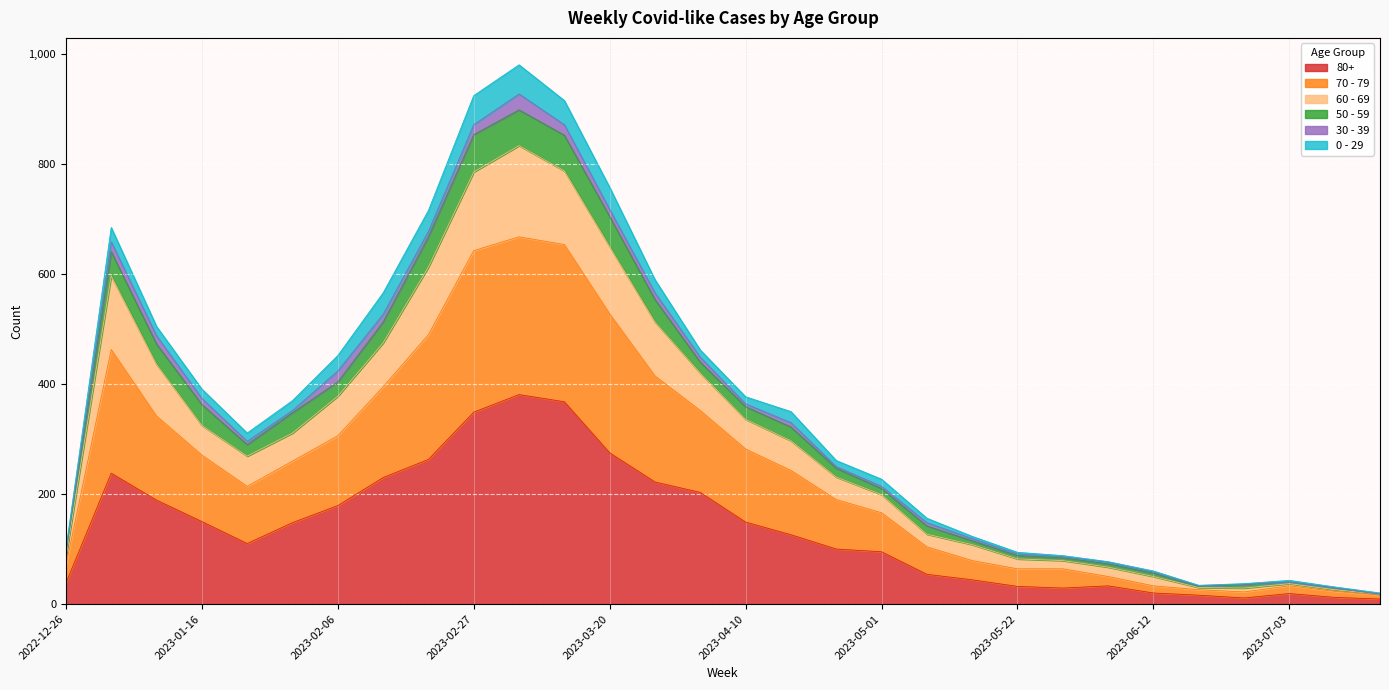

What are all the series names shown in the legend?

80+, 70 - 79, 60 - 69, 50 - 59, 30 - 39, 0 - 29